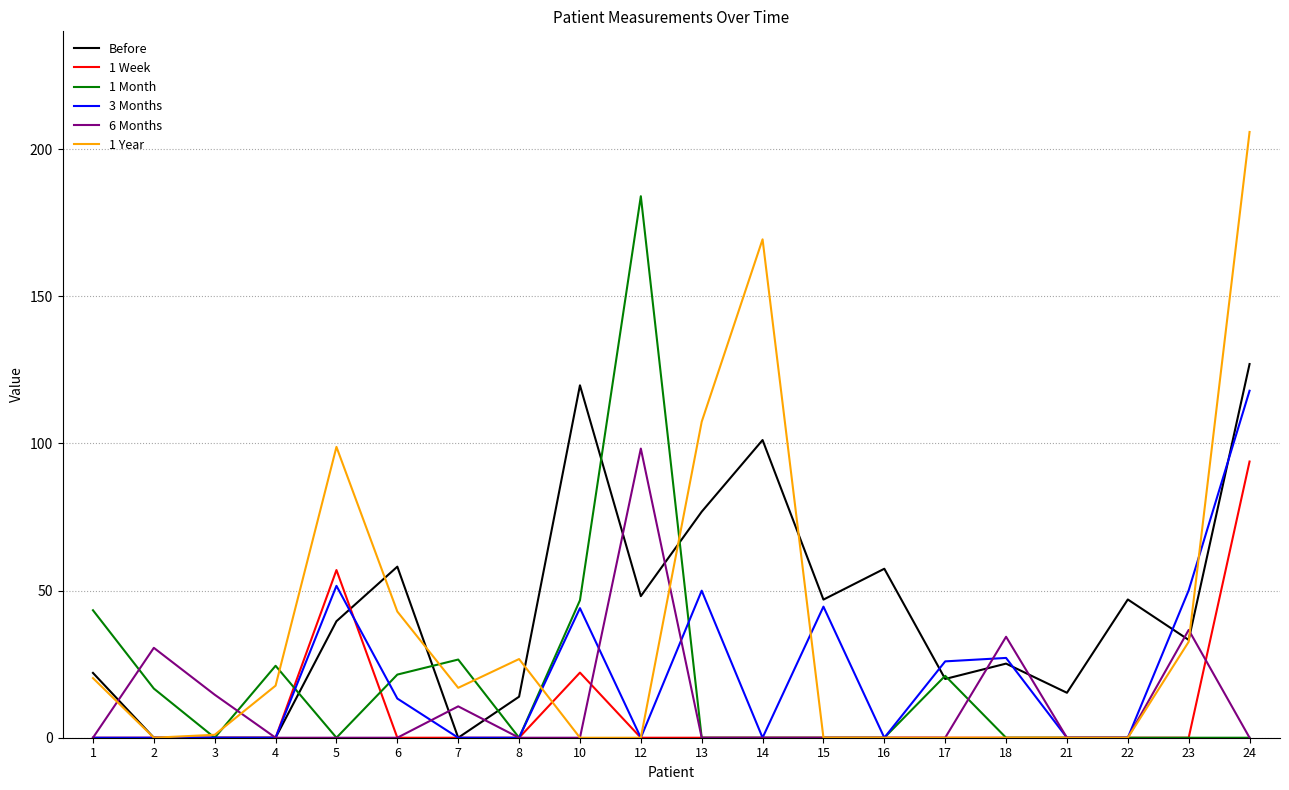

The 3 Months series shows 27.1 at 18. True or false?

True